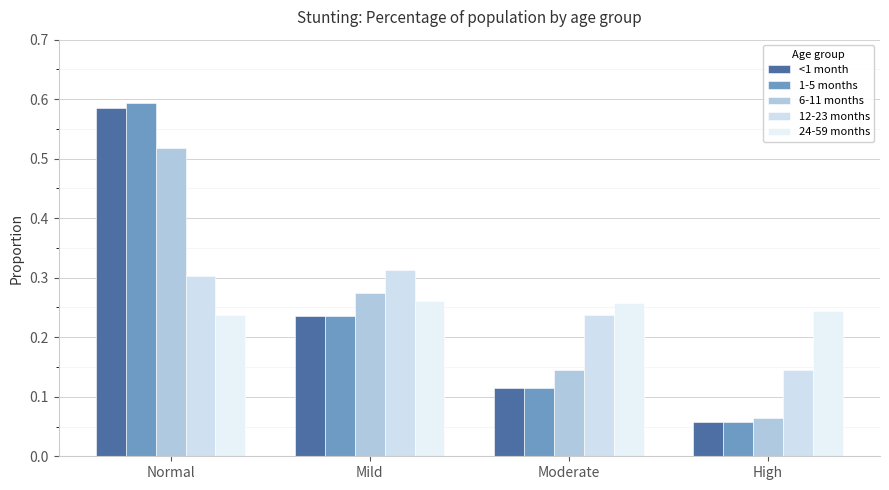

How many data points does each series have?

4